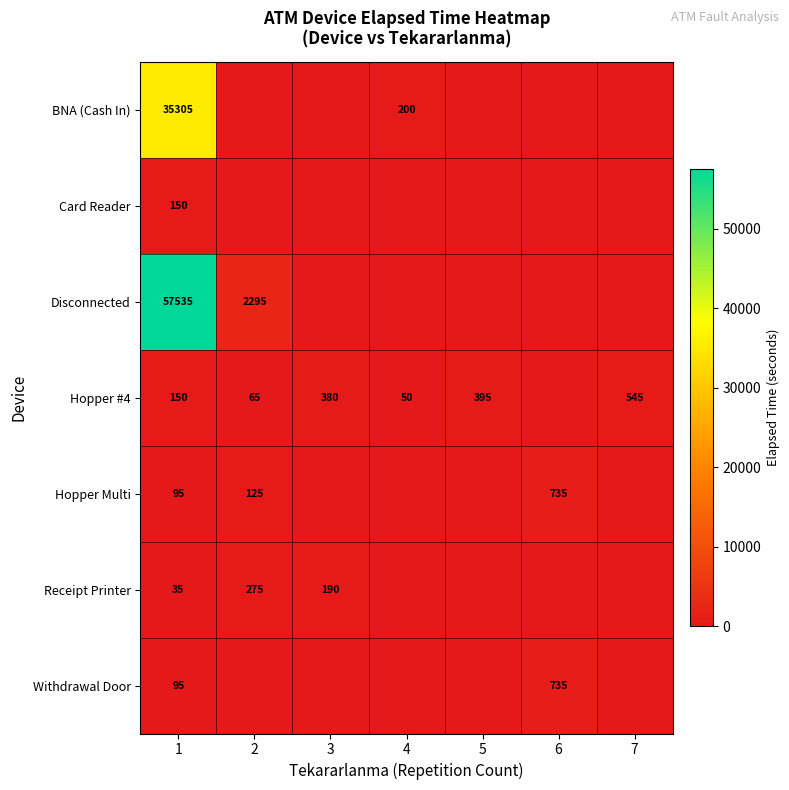

Which series has the largest total across all categories?

Disconnected